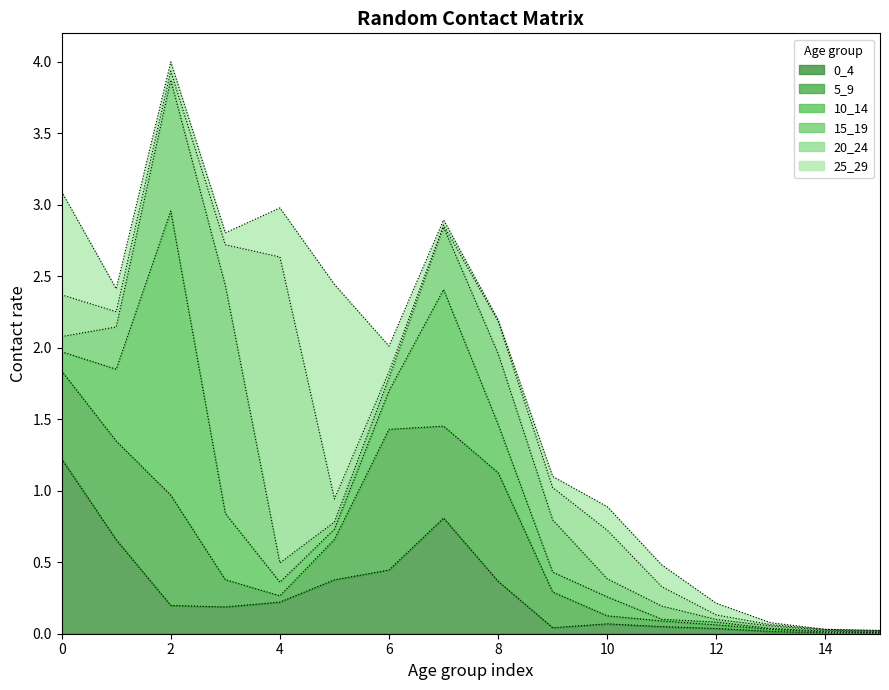

How many data points does each series have?

16